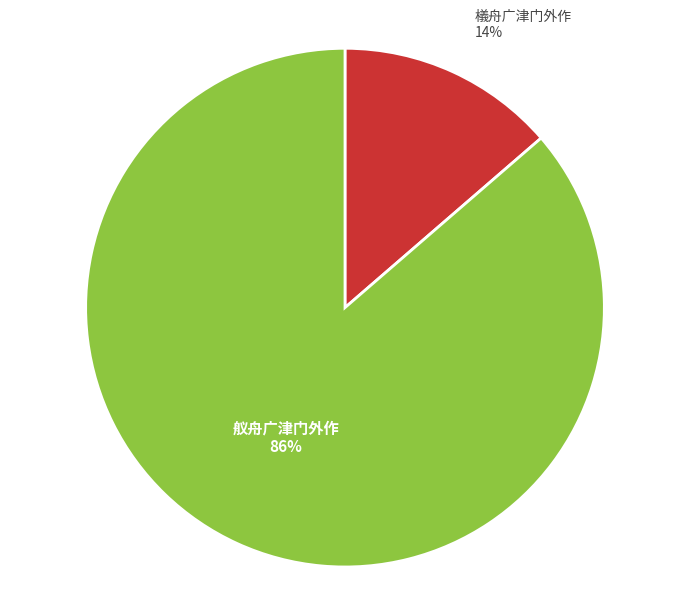

Is there any slice that represents more than half of the pie?

Yes